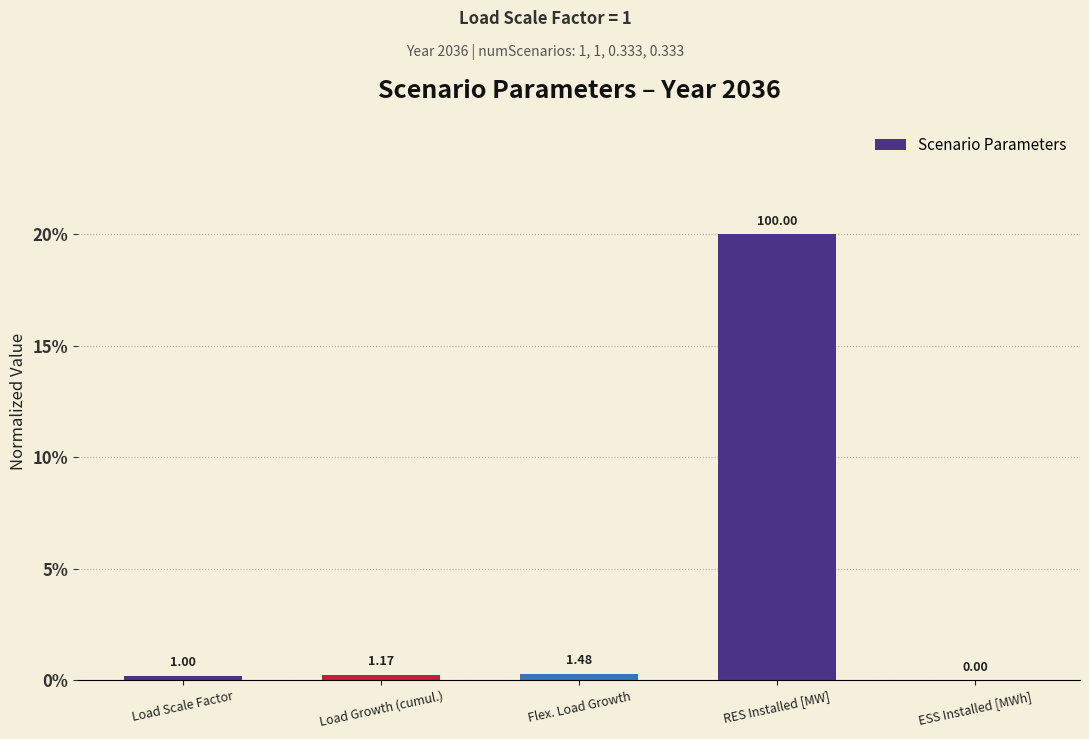

Does the chart contain any negative values?

No